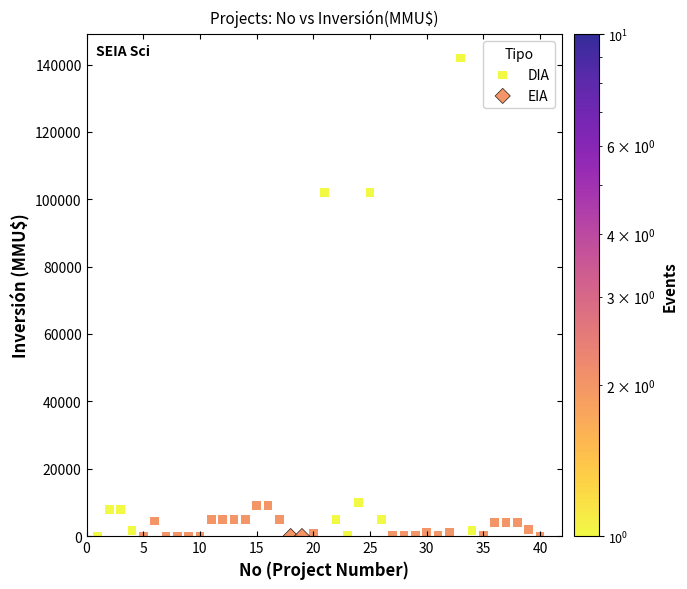

Which series contains the highest Y value?

DIA